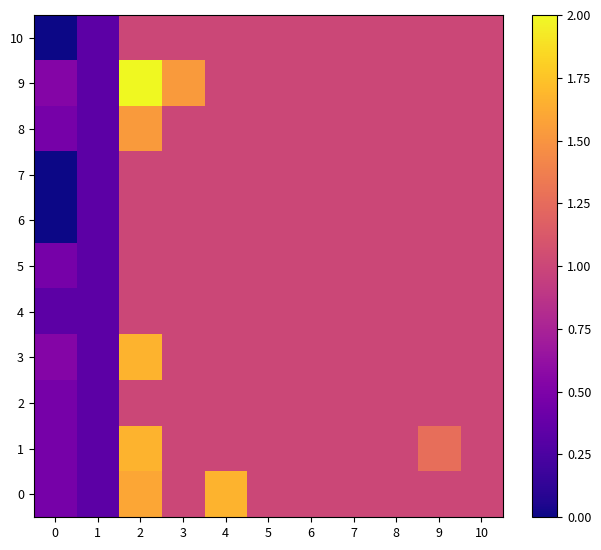

Rank the series by their maximum value, from highest to lowest.

9, 0, 1, 3, 8, 2, 4, 5, 6, 7, 10